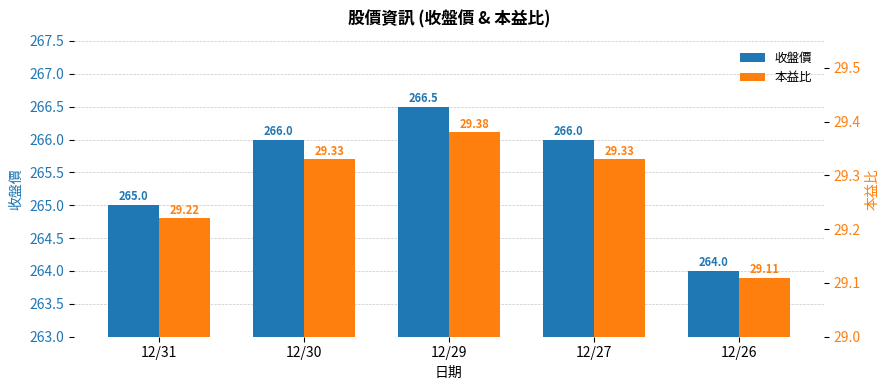

Rank the series at 12/26 from highest to lowest value.

收盤價, 本益比